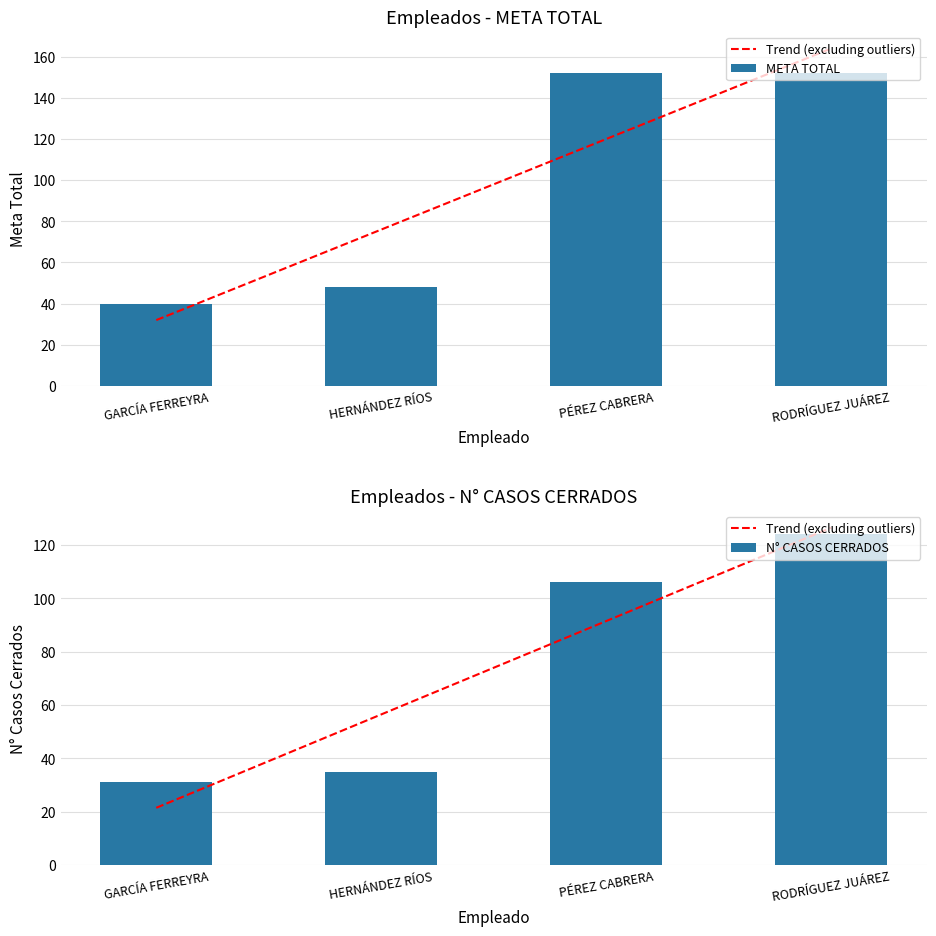

At GARCÍA FERREYRA, list the series in order from smallest to largest.

Trend (excluding outliers), N° CASOS CERRADOS, META TOTAL